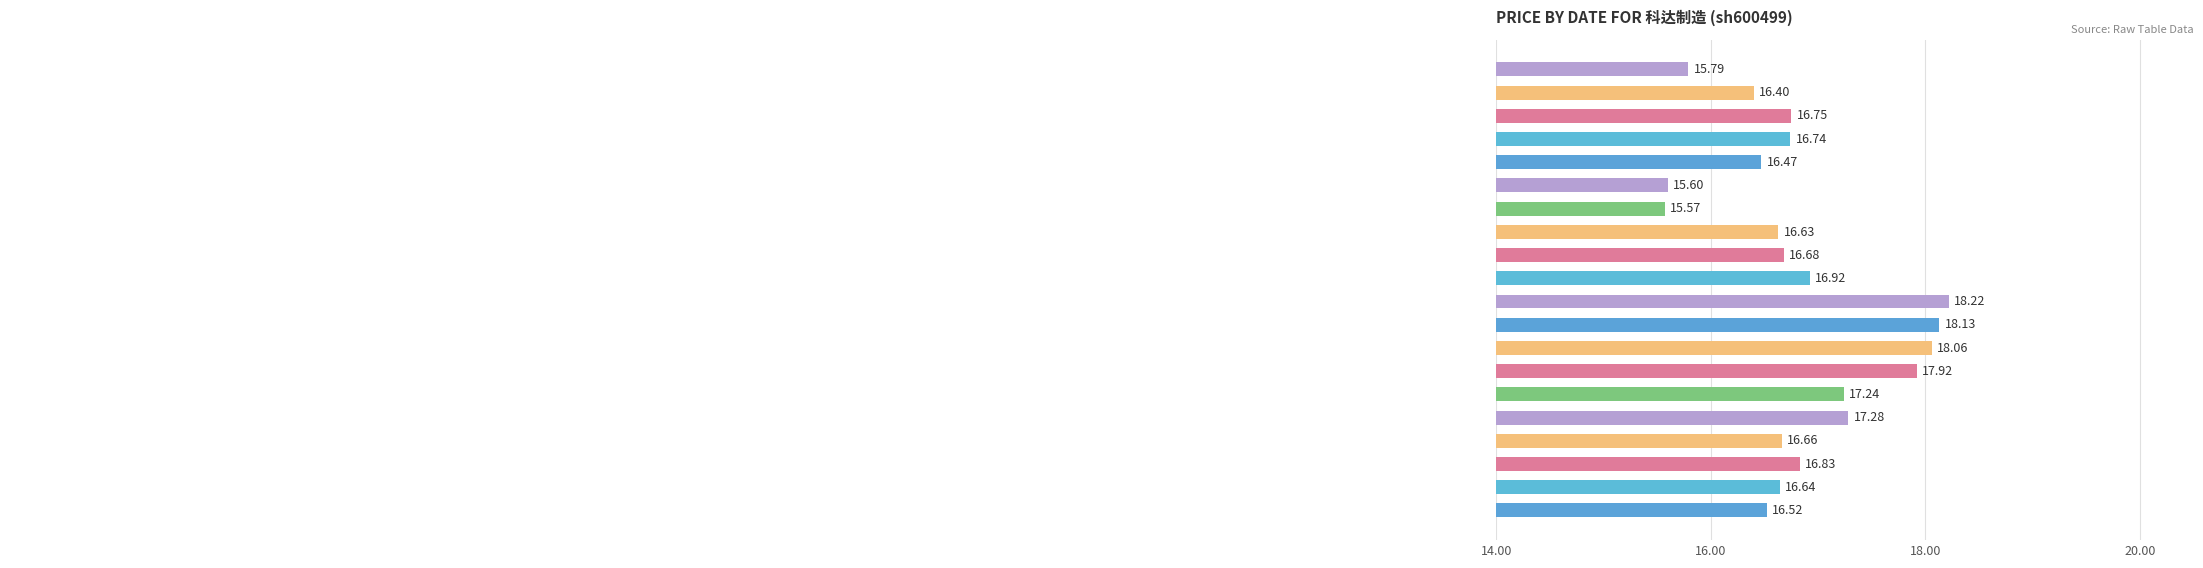

What is the sum of all values?

337.1